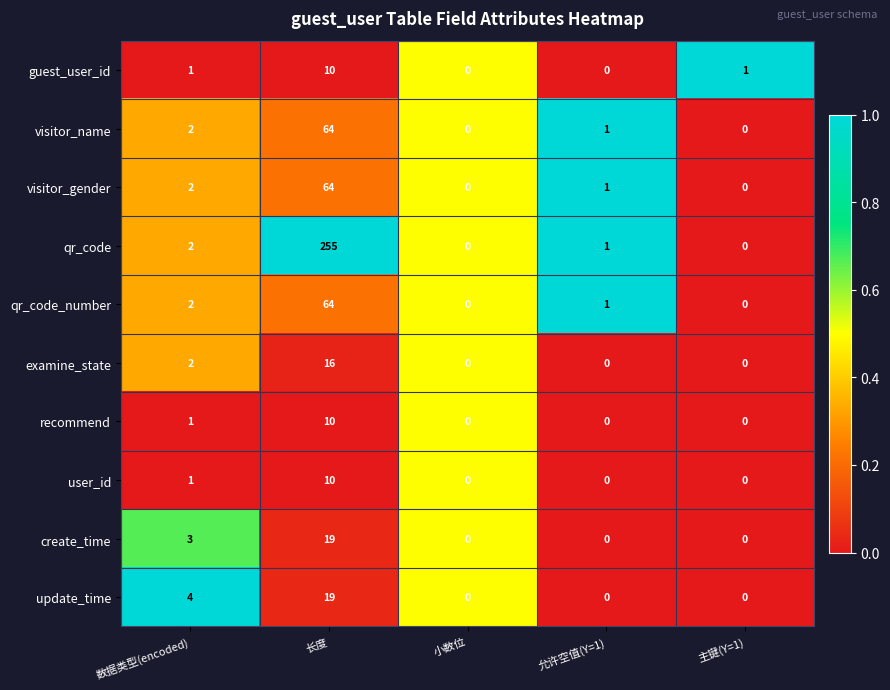

Which series has the widest spread of values?

qr_code